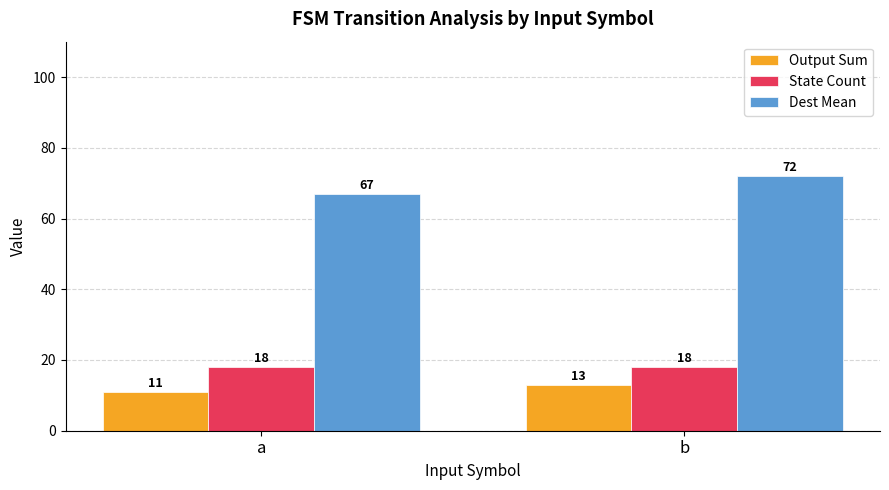

What is the minimum value for Dest Mean?

67